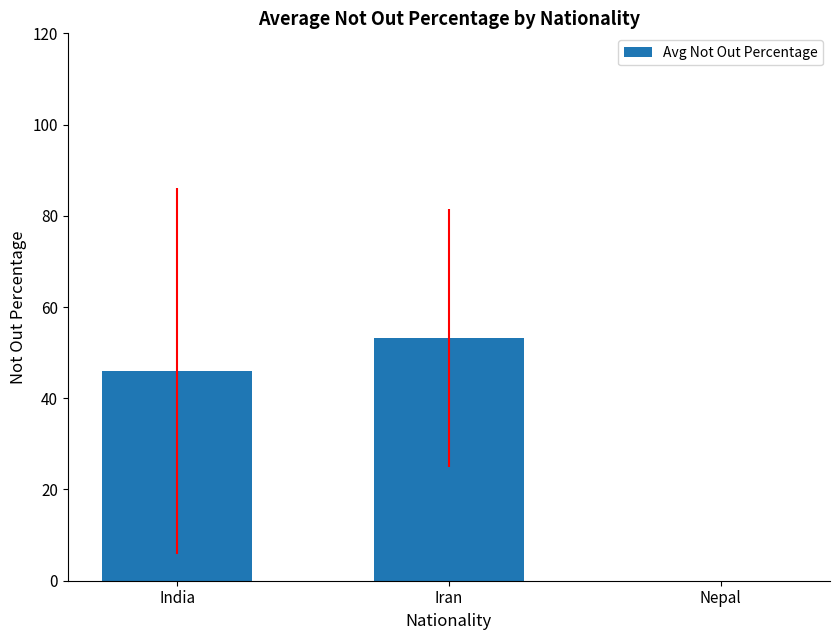

What is the greatest value displayed?

53.2